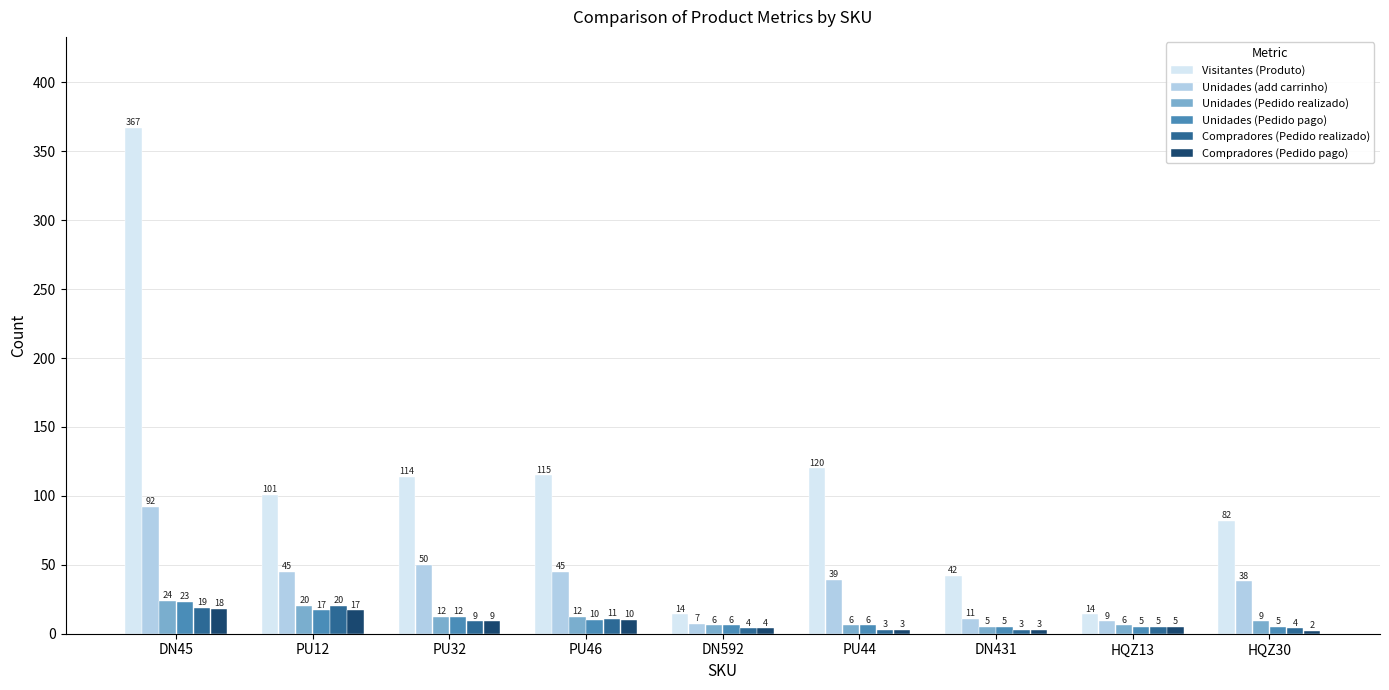

Reading right to left, list all the values displayed in this chart.

Visitantes (Produto): HQZ30=82	HQZ13=14	DN431=42	PU44=120	DN592=14	PU46=115	PU32=114	PU12=101	DN45=367
Unidades (add carrinho): HQZ30=38	HQZ13=9	DN431=11	PU44=39	DN592=7	PU46=45	PU32=50	PU12=45	DN45=92
Unidades (Pedido realizado): HQZ30=9	HQZ13=6	DN431=5	PU44=6	DN592=6	PU46=12	PU32=12	PU12=20	DN45=24
Unidades (Pedido pago): HQZ30=5	HQZ13=5	DN431=5	PU44=6	DN592=6	PU46=10	PU32=12	PU12=17	DN45=23
Compradores (Pedido realizado): HQZ30=4	HQZ13=5	DN431=3	PU44=3	DN592=4	PU46=11	PU32=9	PU12=20	DN45=19
Compradores (Pedido pago): HQZ30=2	HQZ13=5	DN431=3	PU44=3	DN592=4	PU46=10	PU32=9	PU12=17	DN45=18